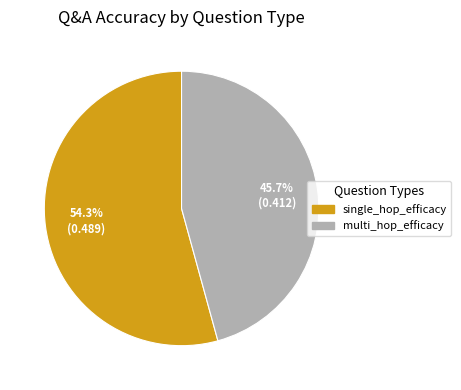

To the nearest percent, what is the average slice percentage?

50%